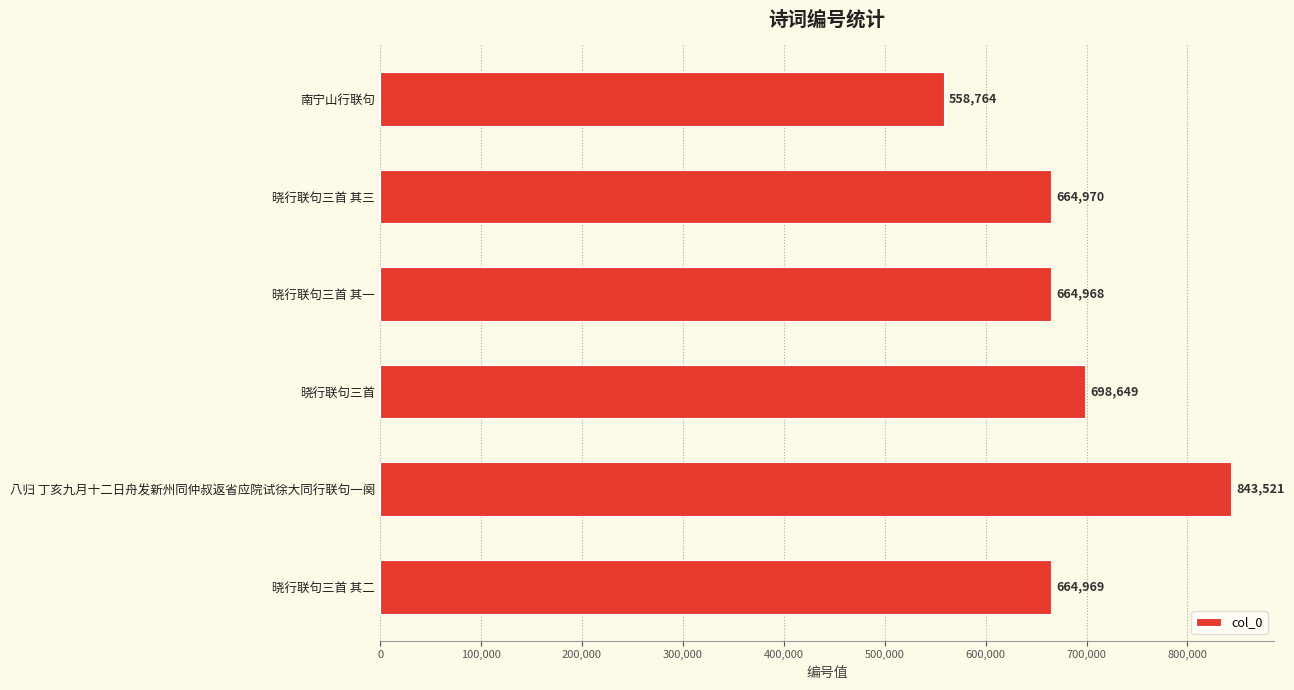

How many data points does each series have?

6